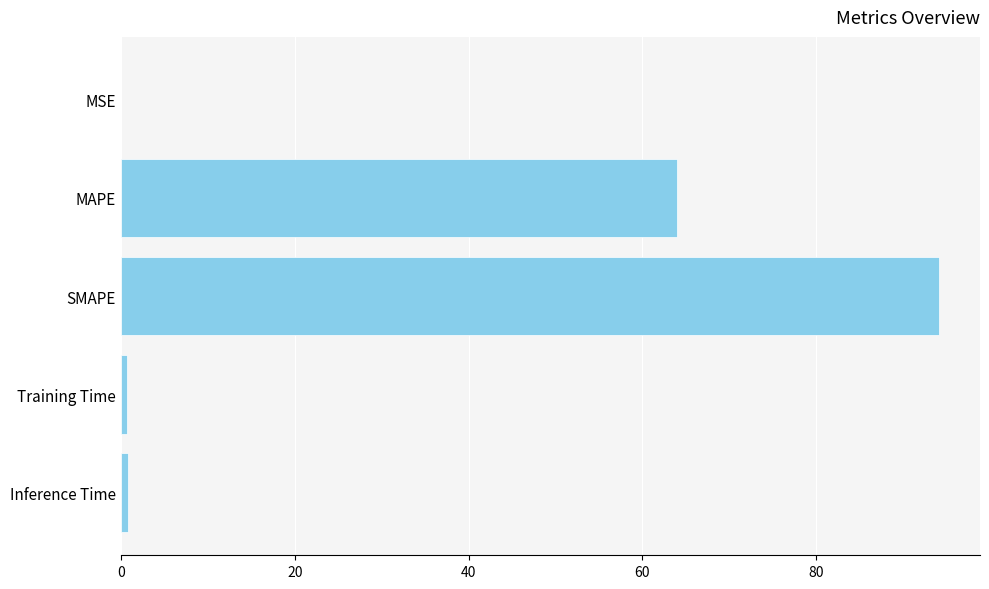

Which has a higher value, MAPE or MSE?

MAPE